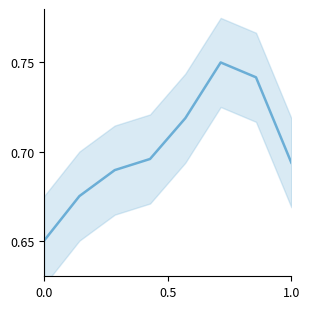

Is it true that the value at 1.0 is 1.2?

False